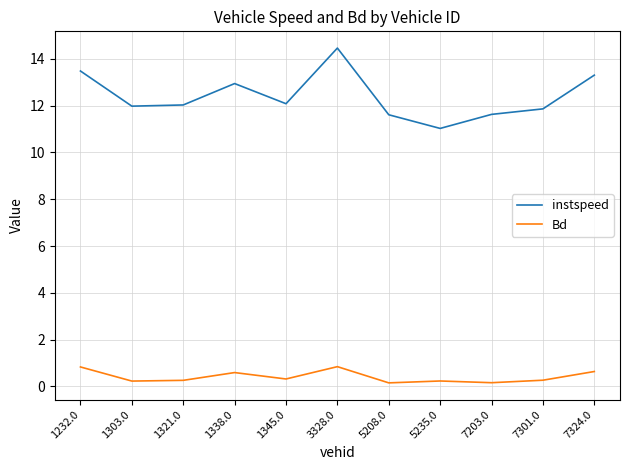

What is the difference between the highest and lowest values at 1321.0?

11.8